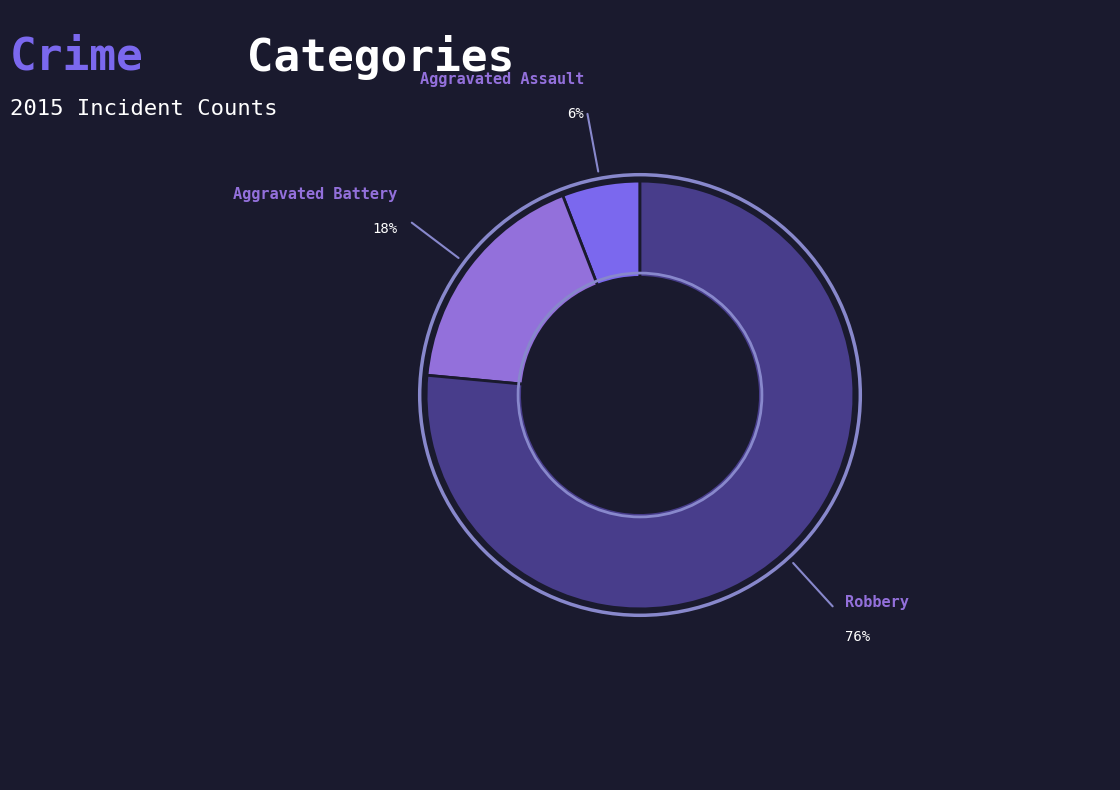

How many slices are in this pie chart?

3